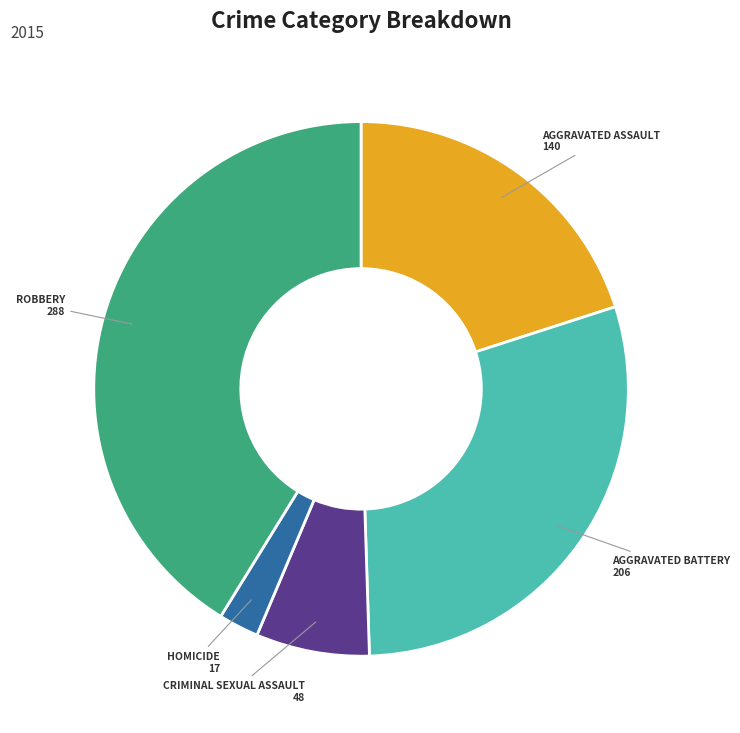

How many segments does this pie chart have?

5